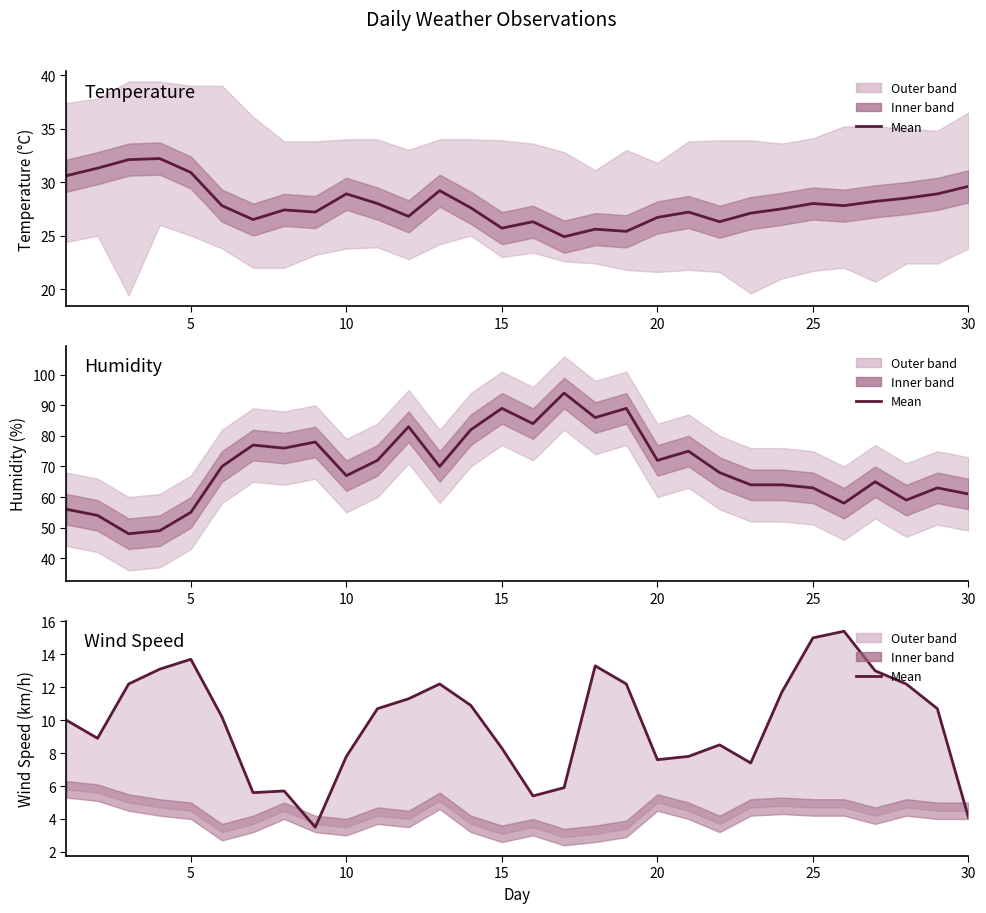

True or false: V has a value of 22.1 at 15.

False